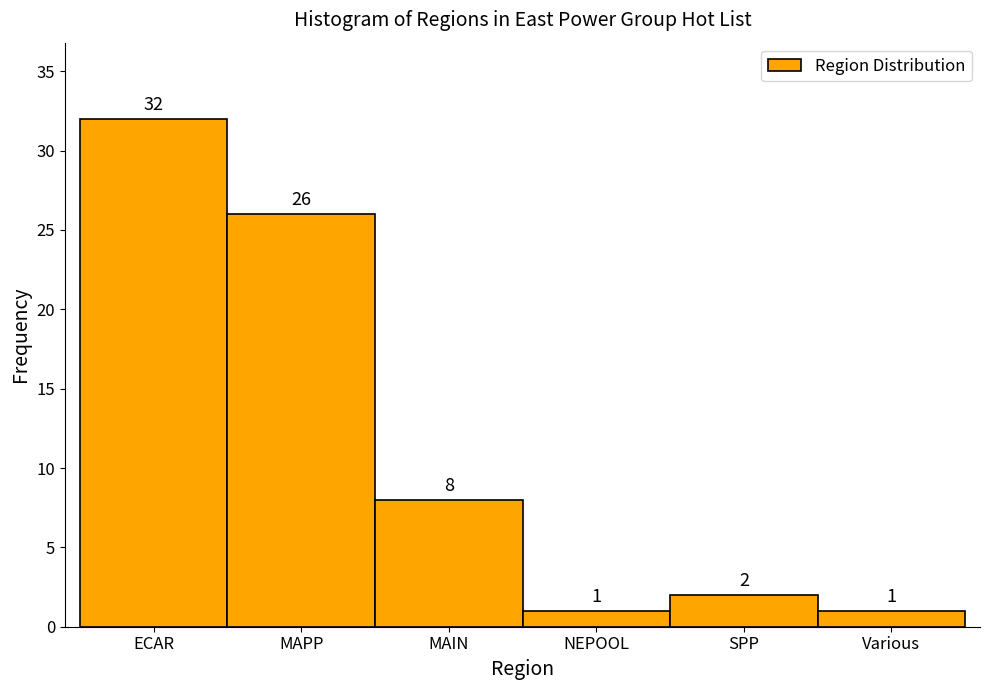

Reading right to left, extract all data points from this chart.

1	2	1	8	26	32